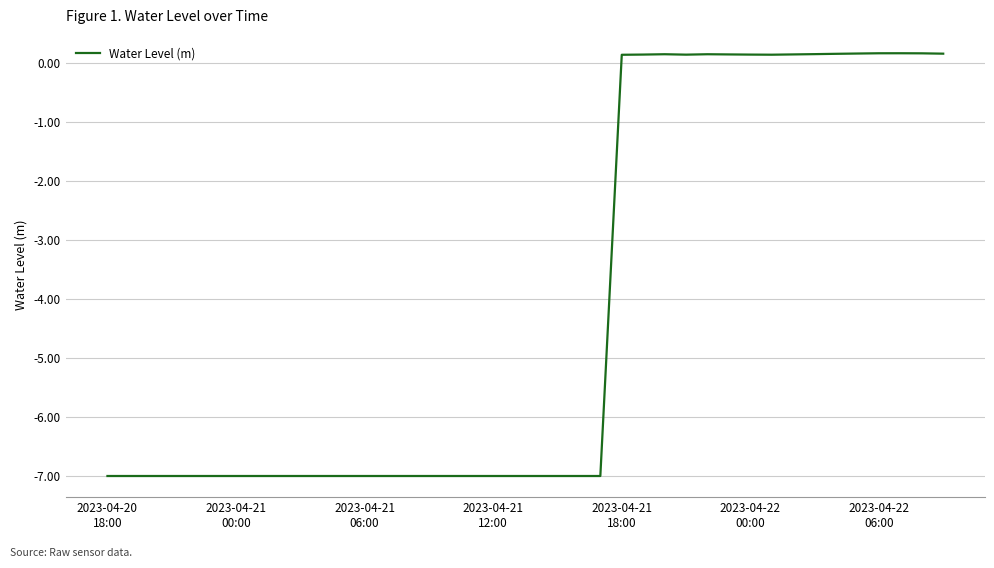

What is the minimum value shown in the chart?

-7.0